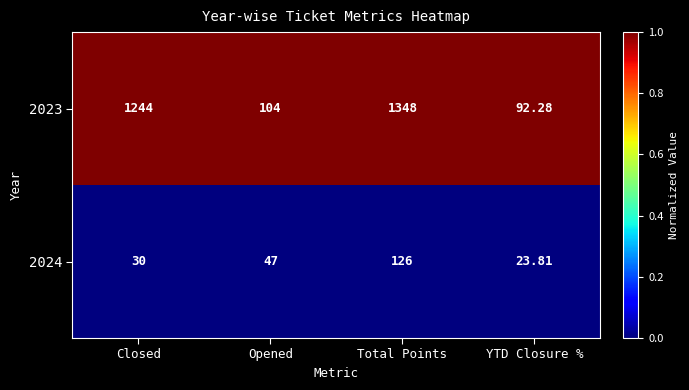

At which category is the sum across all series the highest?

Total Points